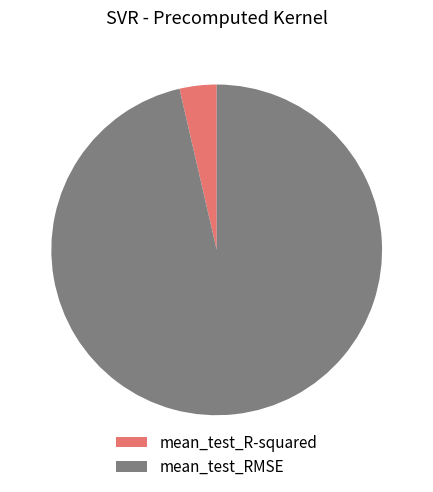

Combined, do mean_test_RMSE and mean_test_R-squared account for over 50%?

Yes